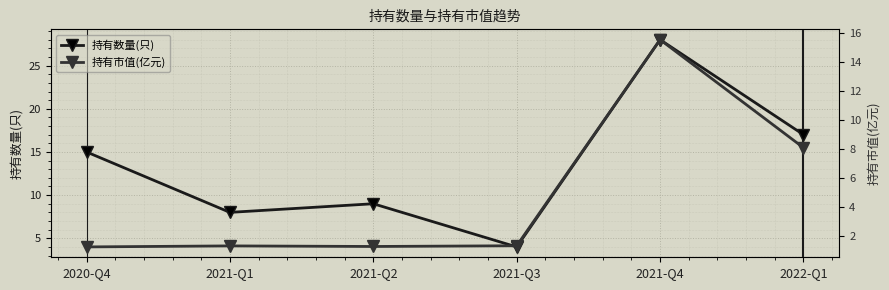

The value of 持有市值(亿元) at 2020-Q4 is 1.3. True or false?

True